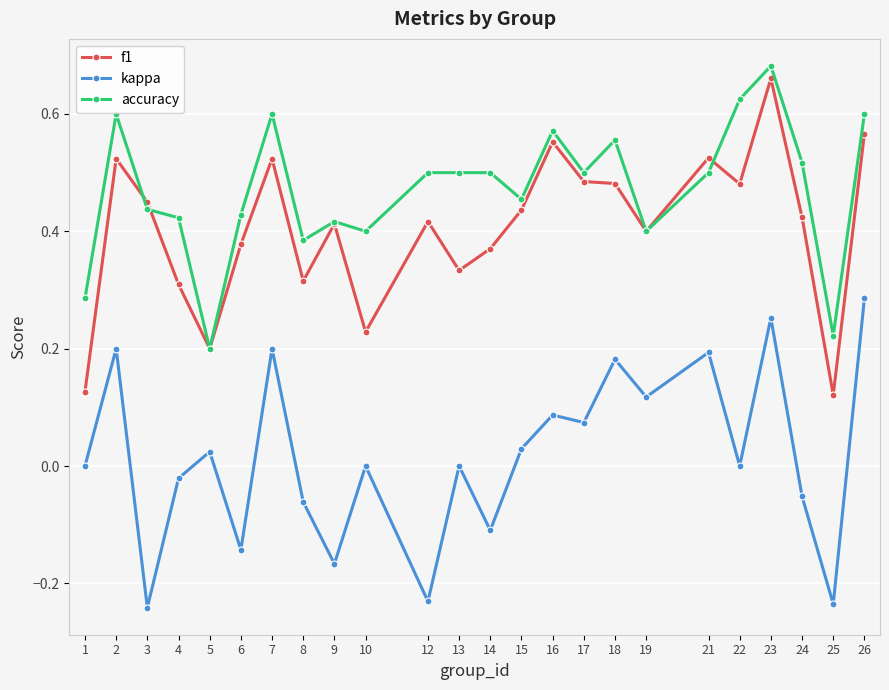

At how many categories does at least one series exceed 0?

24